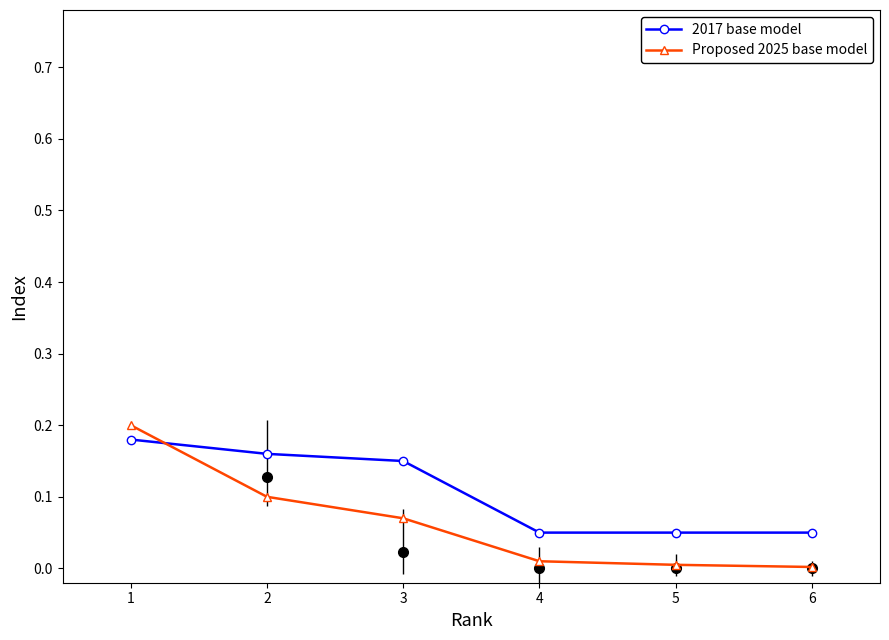

Is it true that 2017 base model equals 0.2 at 1?

True